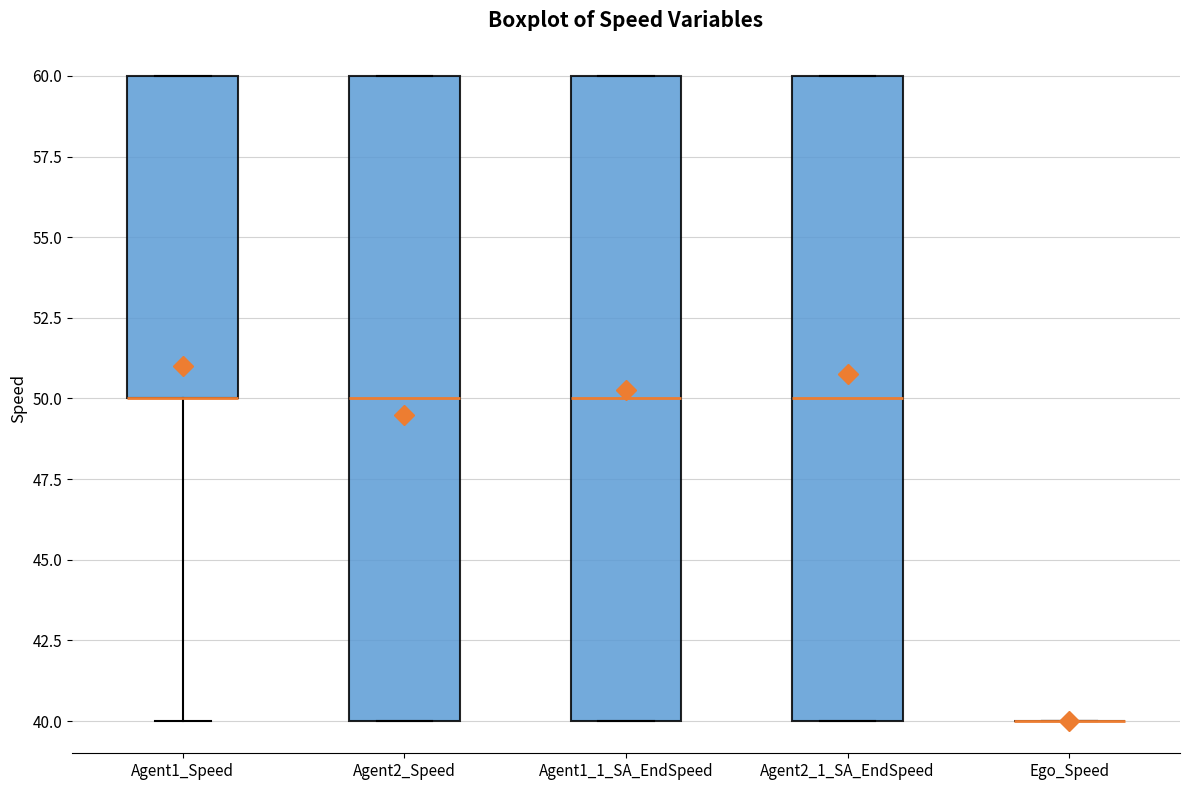

Where is the upper edge of the box for Agent1_1_SA_EndSpeed on the y-axis? The values are not printed on the chart, so give them approximately, as read against the axis.

60